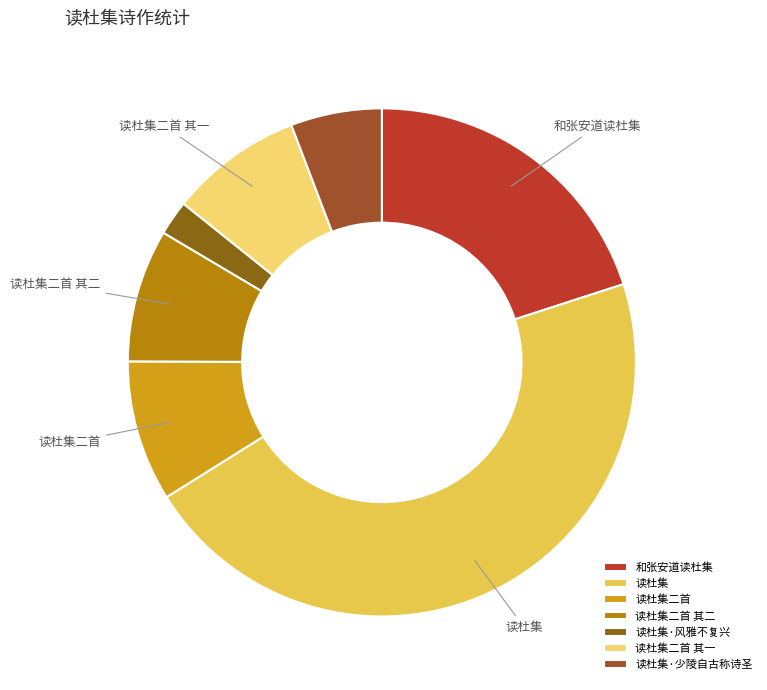

Does any single category account for the majority?

No